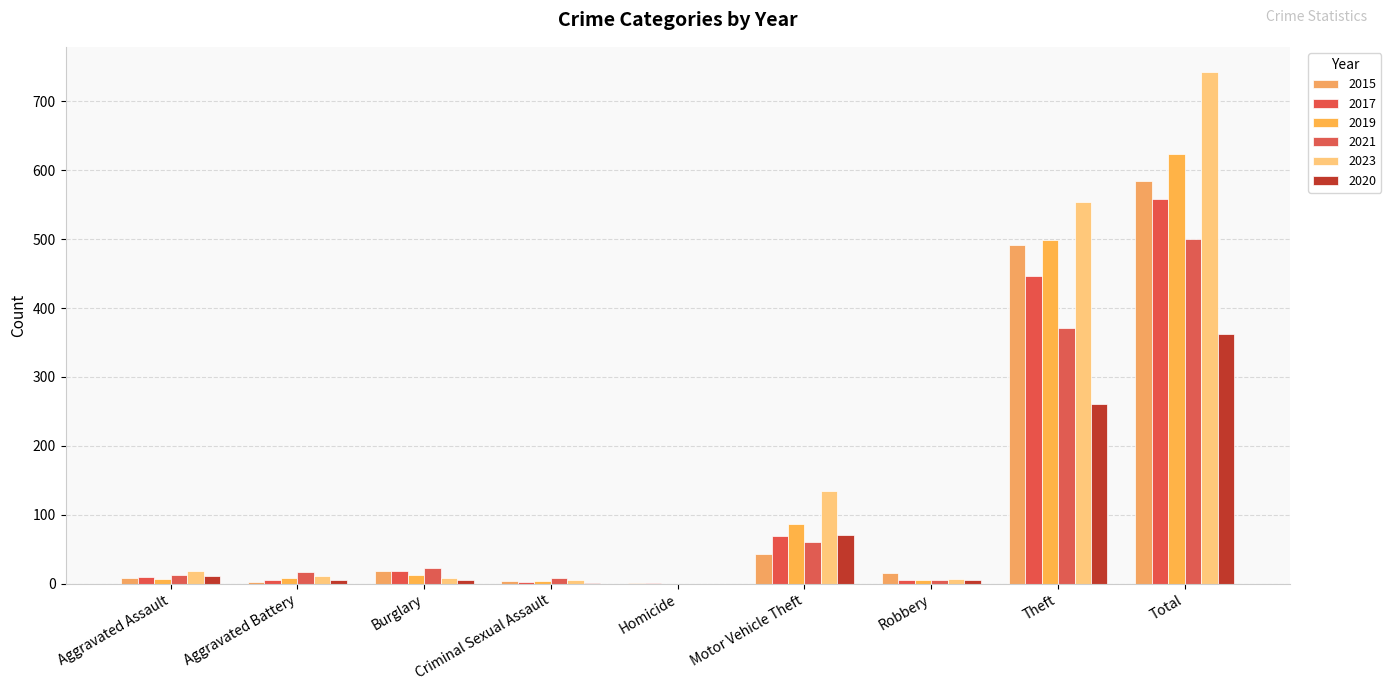

The 2015 series shows 15 at Robbery. True or false?

True